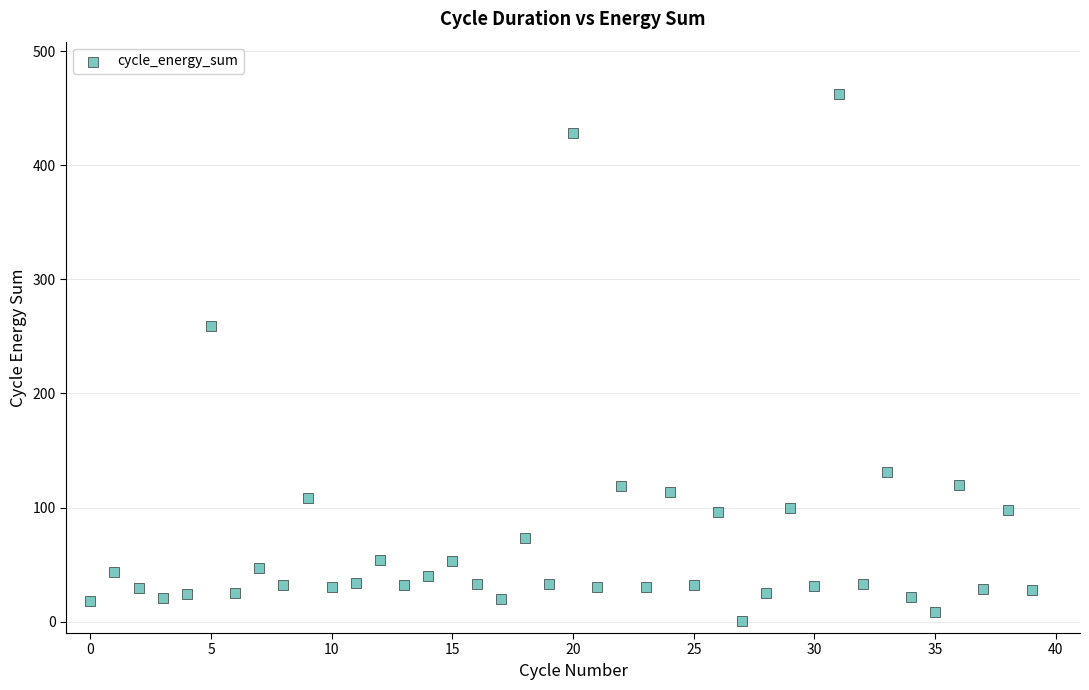

What is the range of Y values (max minus min)?

461.9